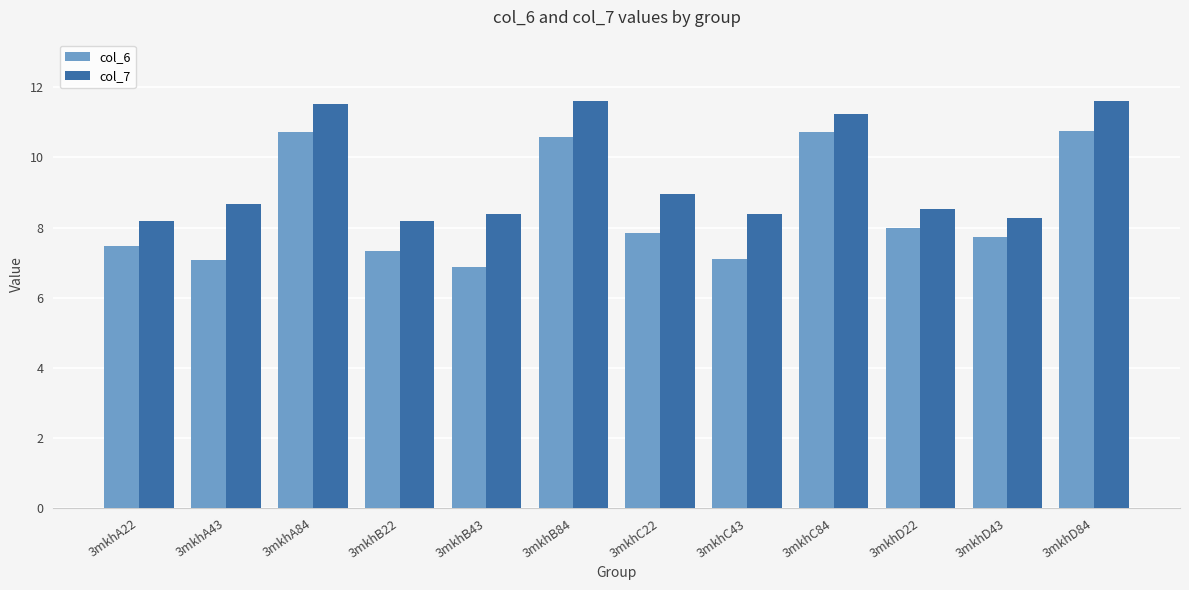

At which label is col_6 closest to 8?

3mkhD22